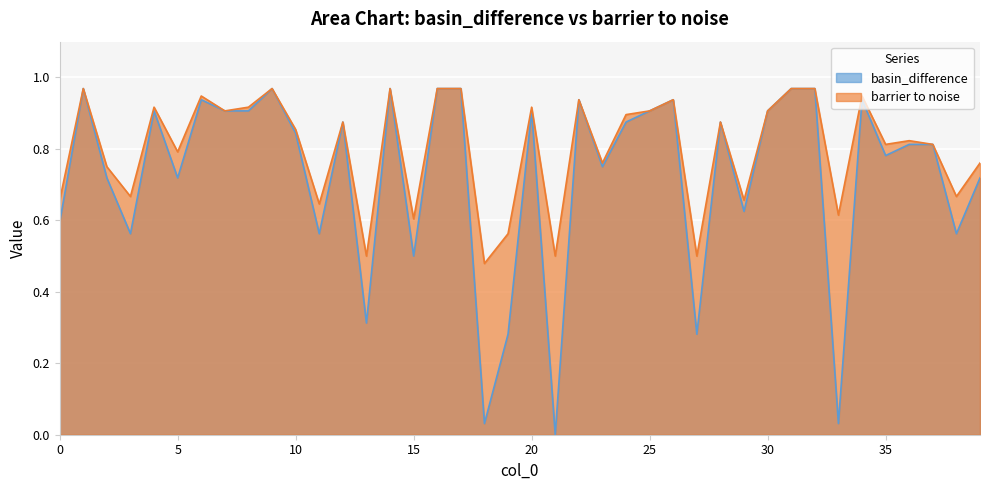

True or false: basin_difference and barrier to noise intersect in this chart.

False